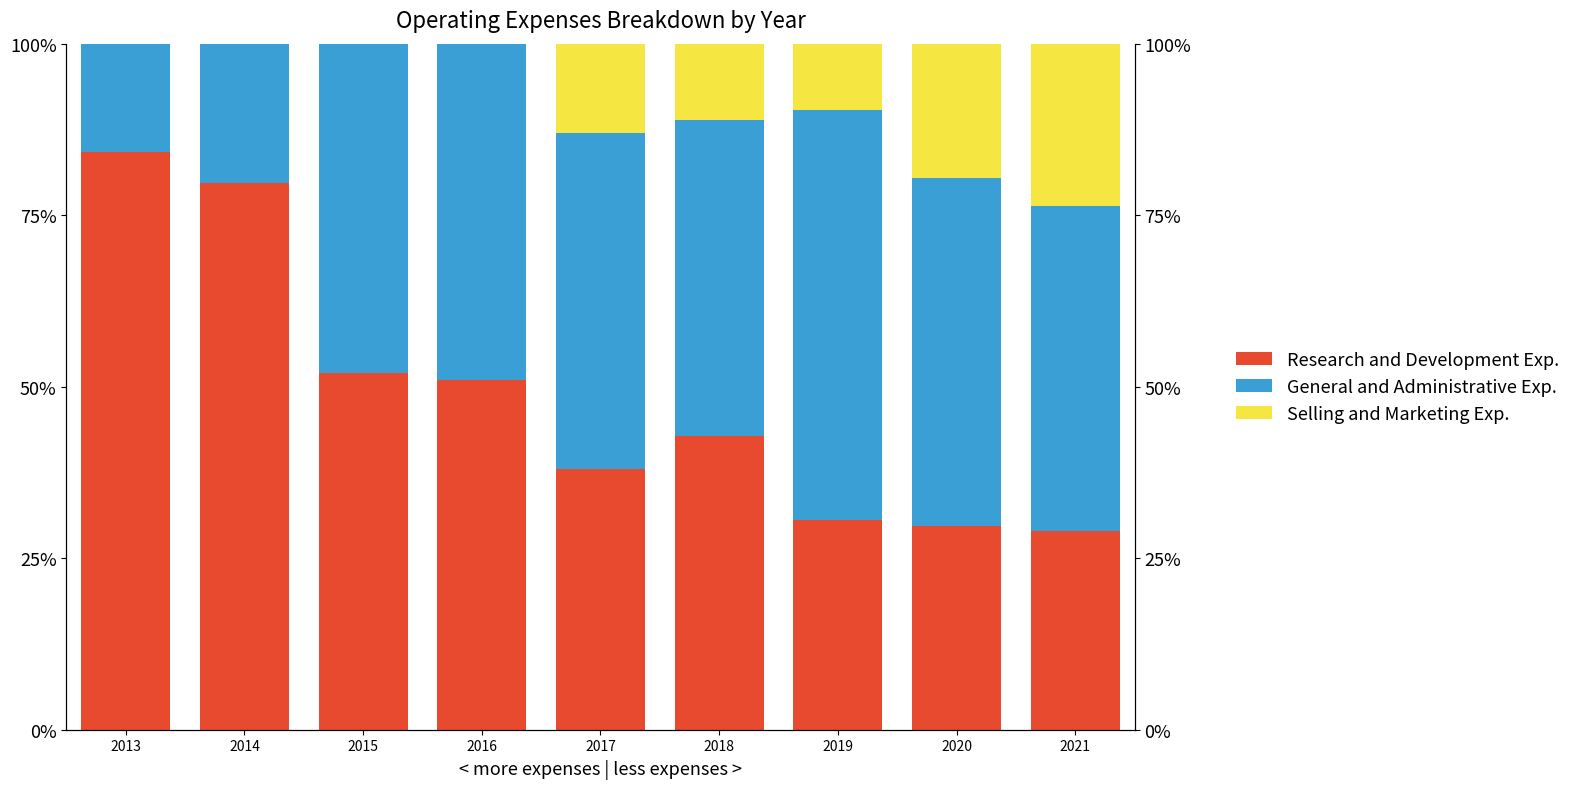

Which category has the lowest value across all series?

2013